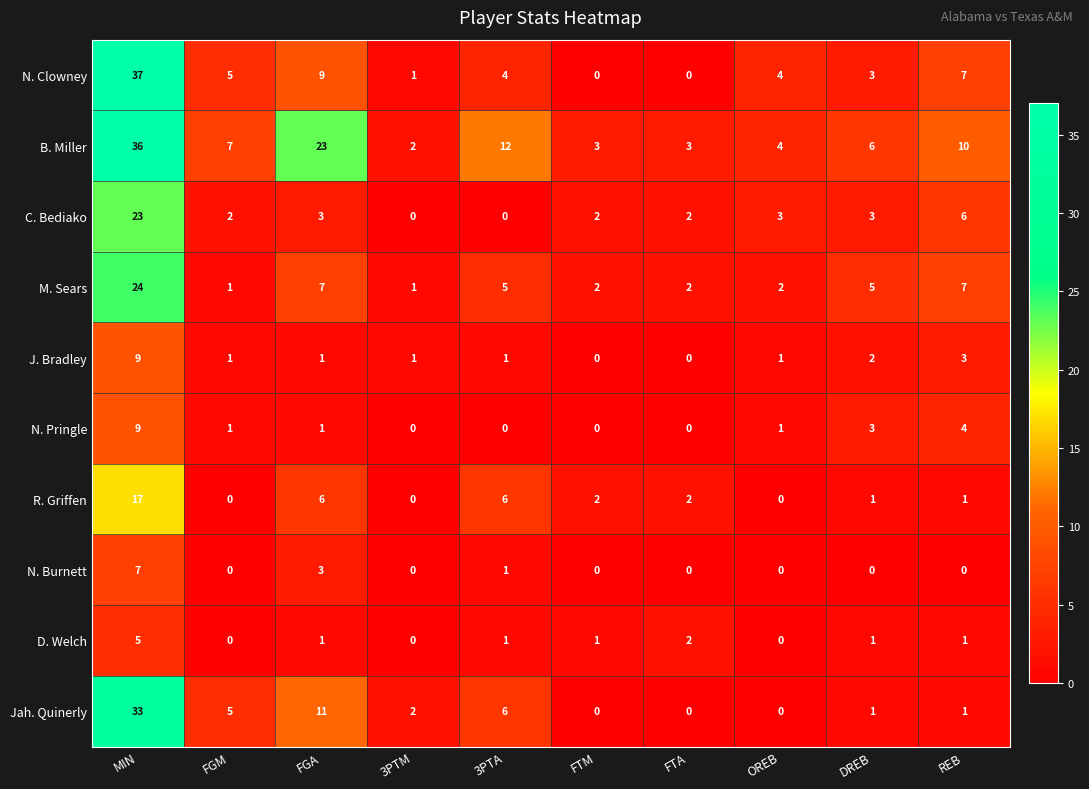

What is the difference between the highest and lowest values at FTA?

3